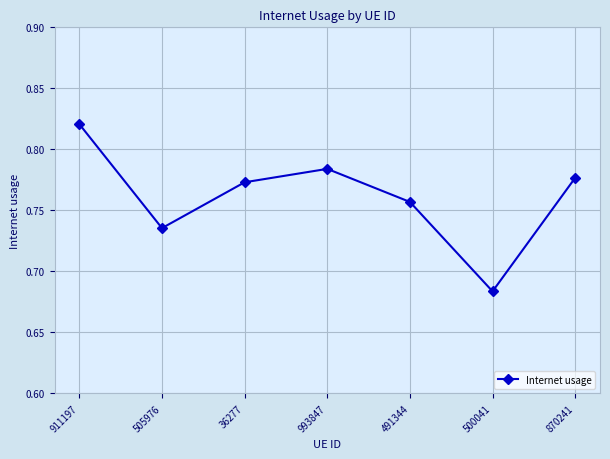

Between 491344 and 870241, which is larger?

870241